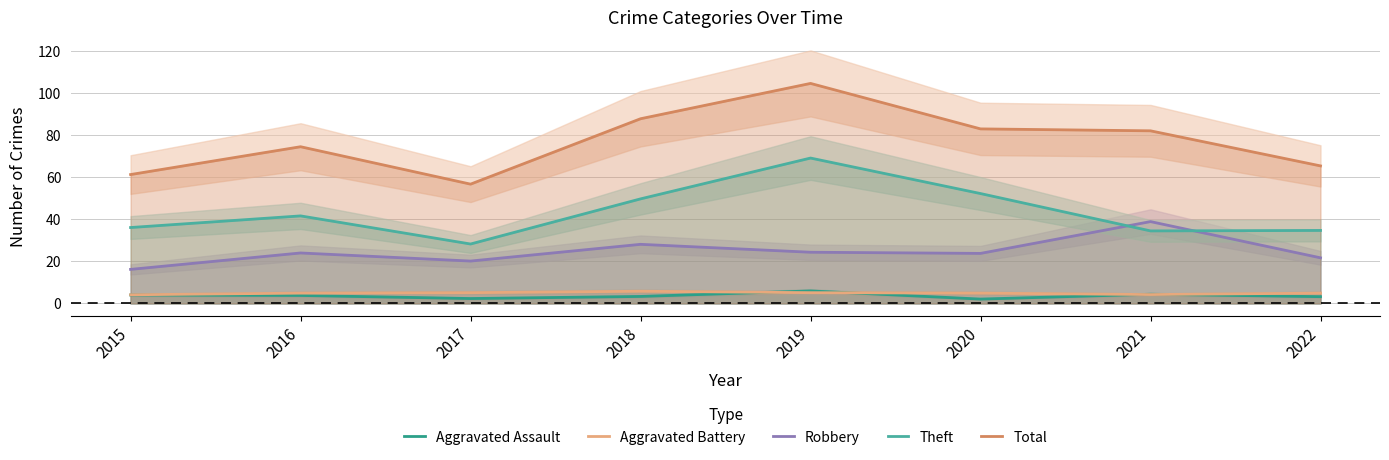

At which label is Aggravated Battery closest to 4?

2015